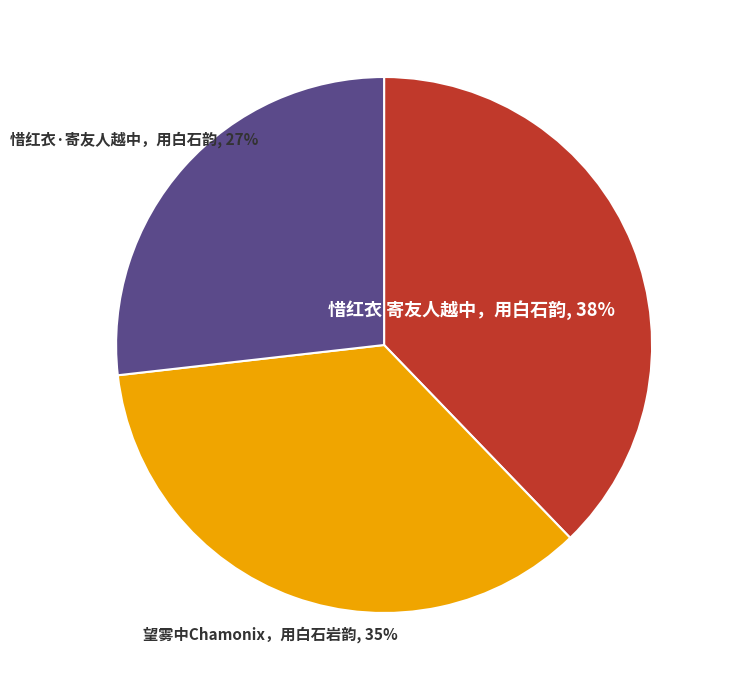

To the nearest percent, what is the average slice percentage?

33%